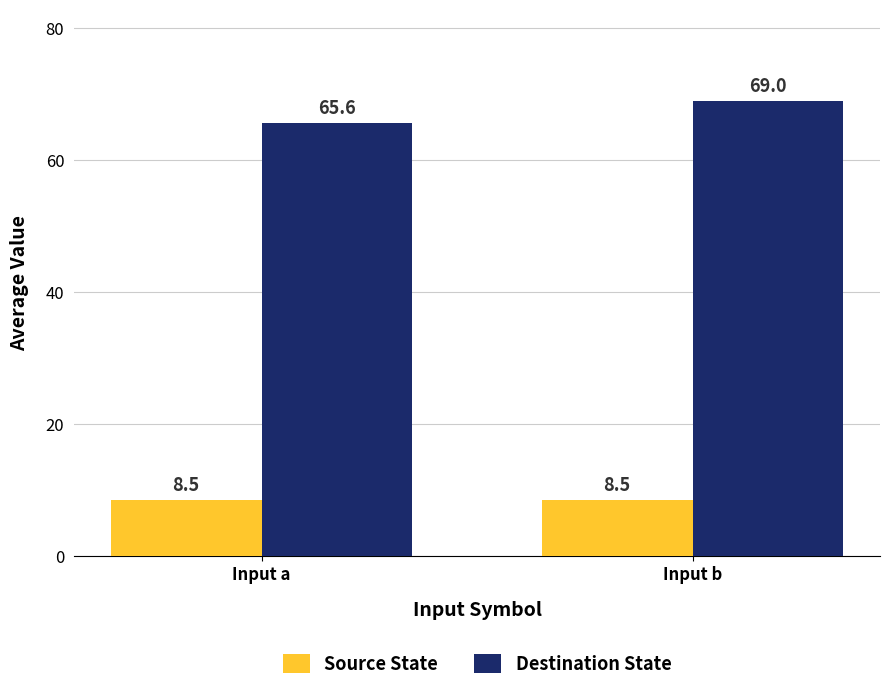

Reading left to right, transcribe all the data shown in this chart.

Source State: Input a=8.5	Input b=8.5
Destination State: Input a=65.6	Input b=69.0